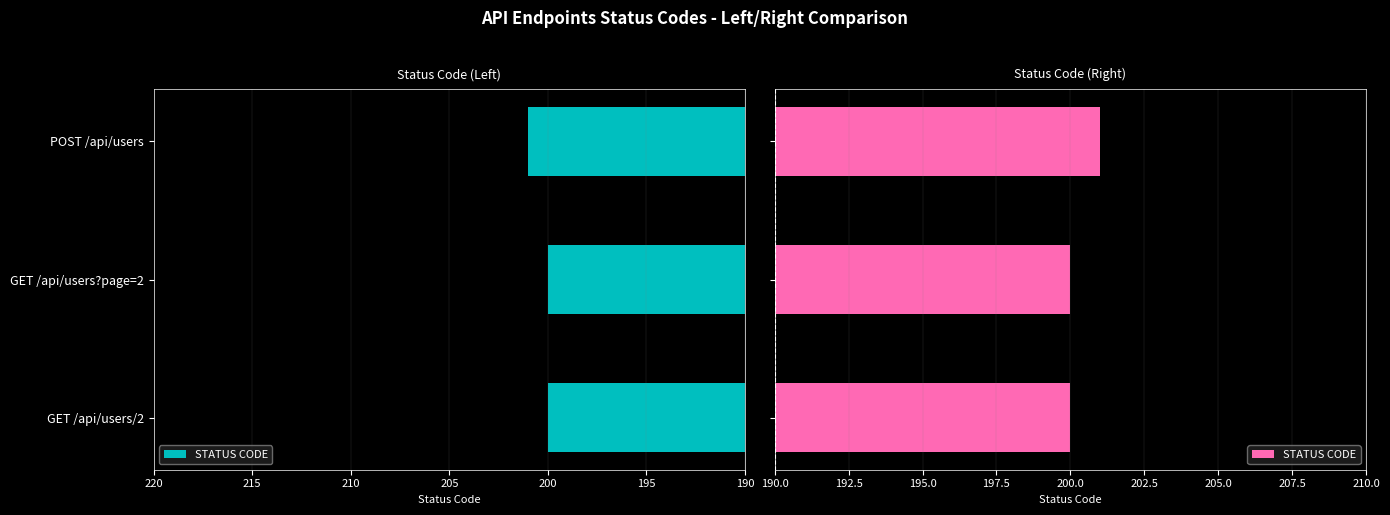

How many data points are above 200?

1